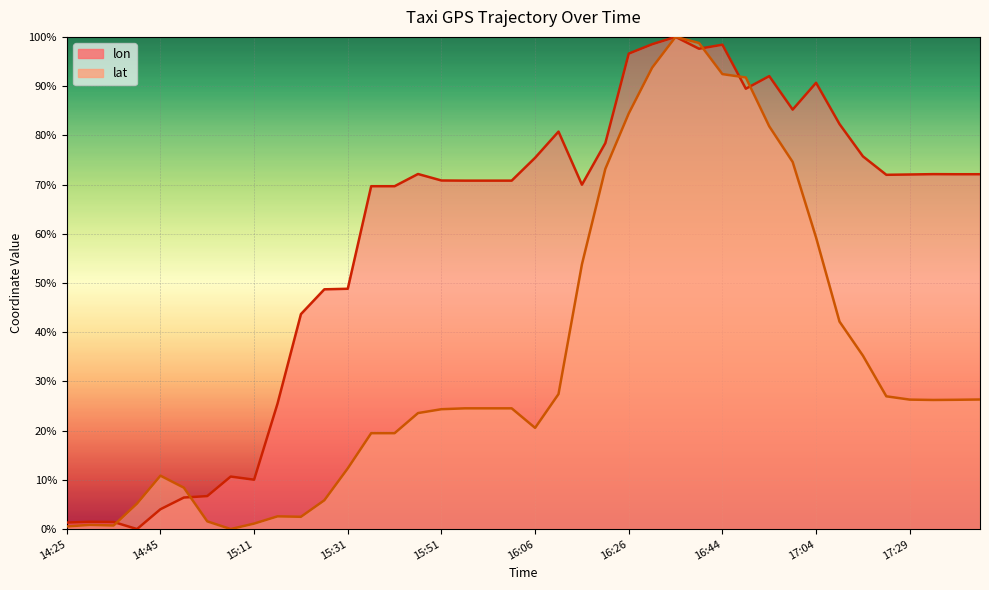

Where is the first local maximum for lon?

14:30